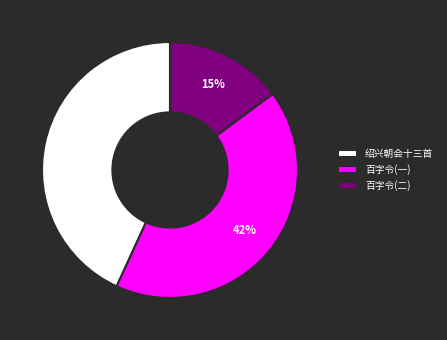

To the nearest percent, what percentage of the pie is 百字令(二)?

15%